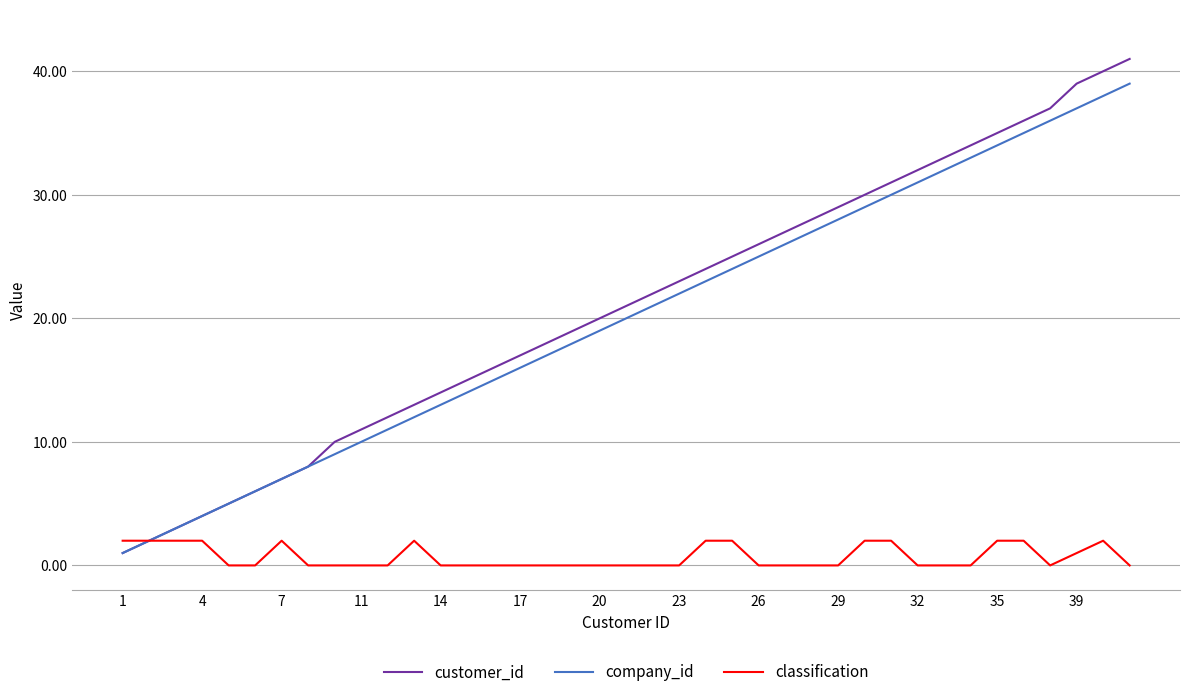

What are all the series names shown in the legend?

customer_id, company_id, classification